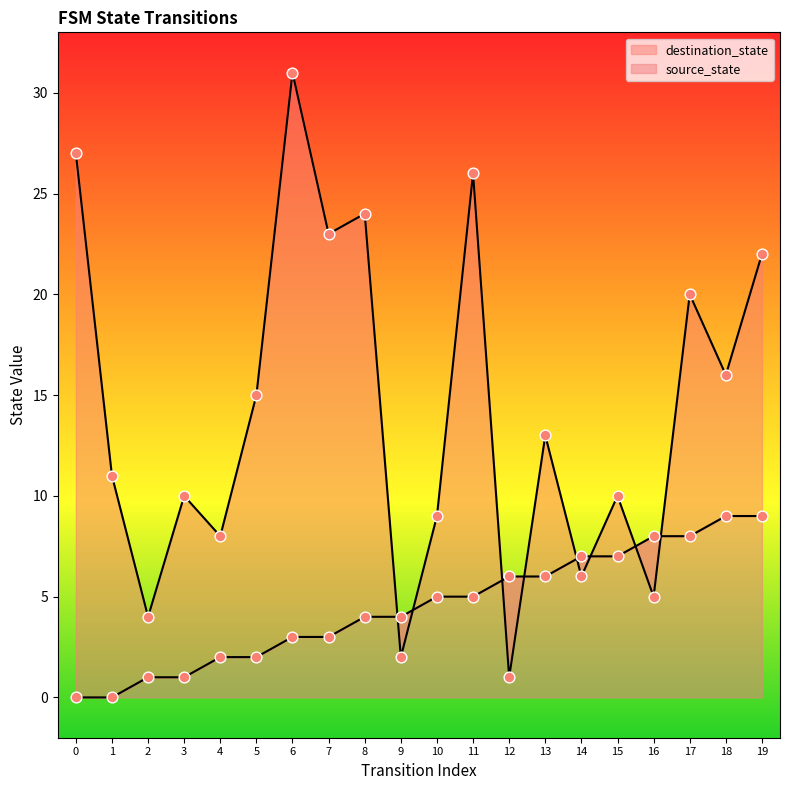

Which series has the largest total across all categories?

destination_state